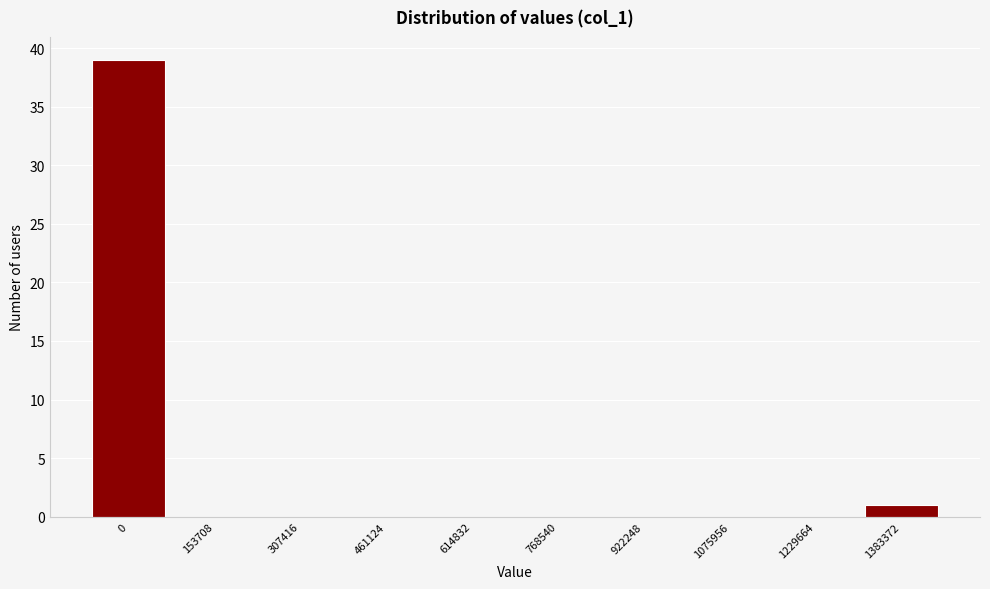

Reading left to right, extract all data points from this chart.

0=39	153708=0	307416=0	461124=0	614832=0	768540=0	922248=0	1075956=0	1229664=0	1383372=1